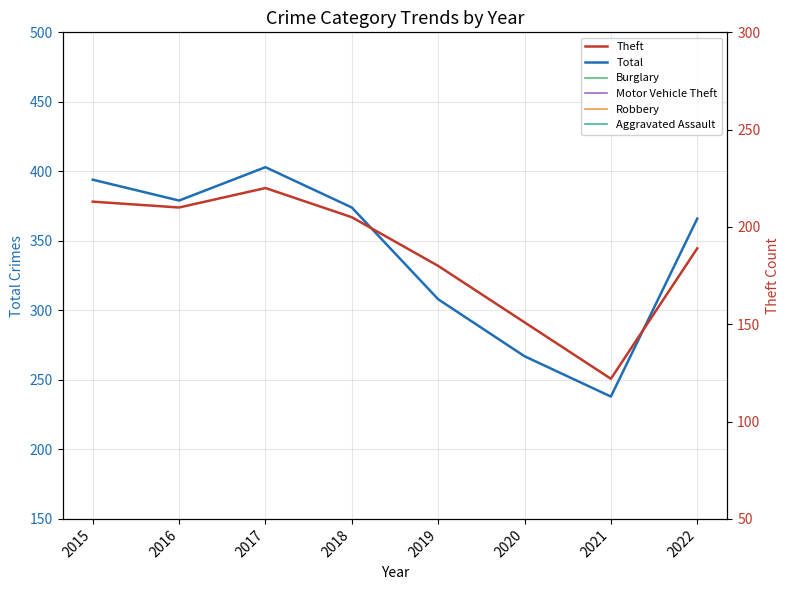

True or false: Aggravated Assault and Robbery intersect in this chart.

True